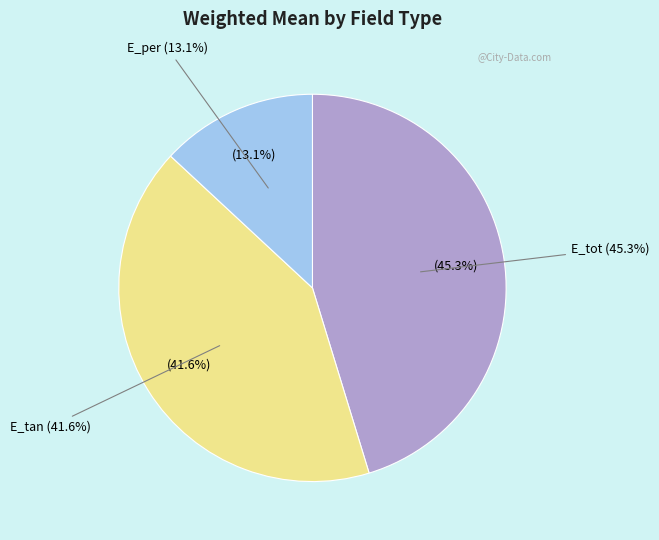

To the nearest percent, what percentage of the pie is E_per?

13%